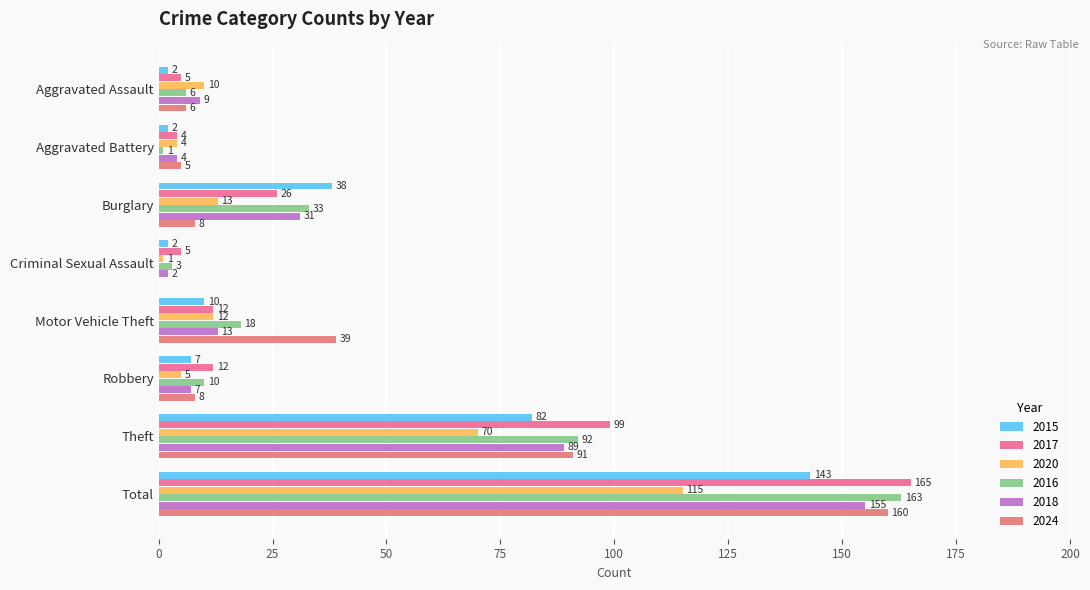

True or false: 2018 has a value of 155 at Total.

True